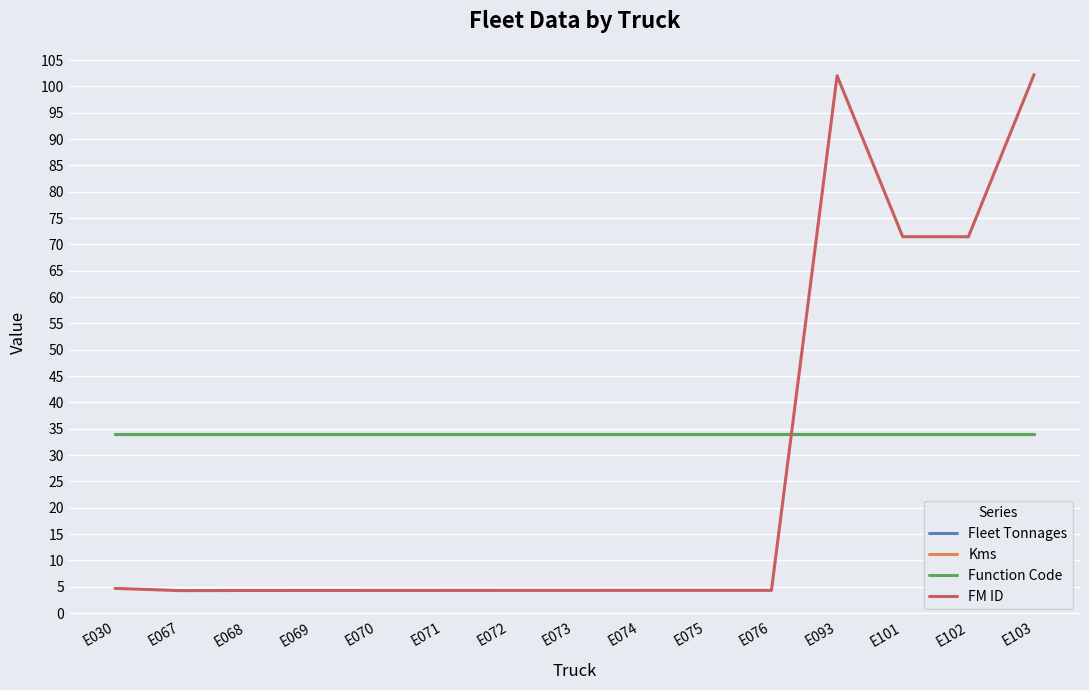

Between E030 and E069, which series saw the biggest shift?

FM ID